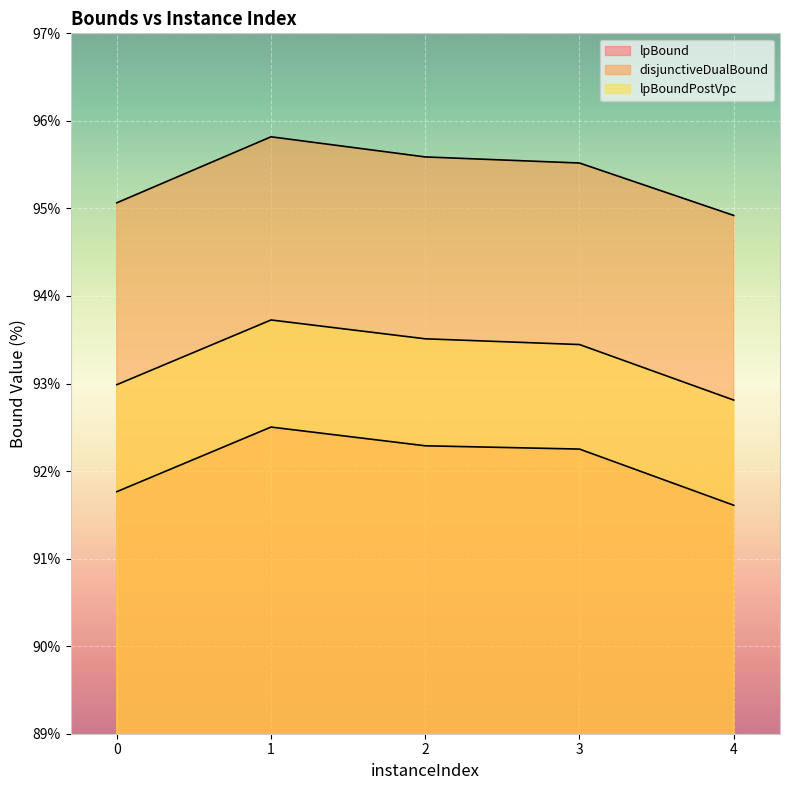

What are all the series names shown in the legend?

lpBound, disjunctiveDualBound, lpBoundPostVpc